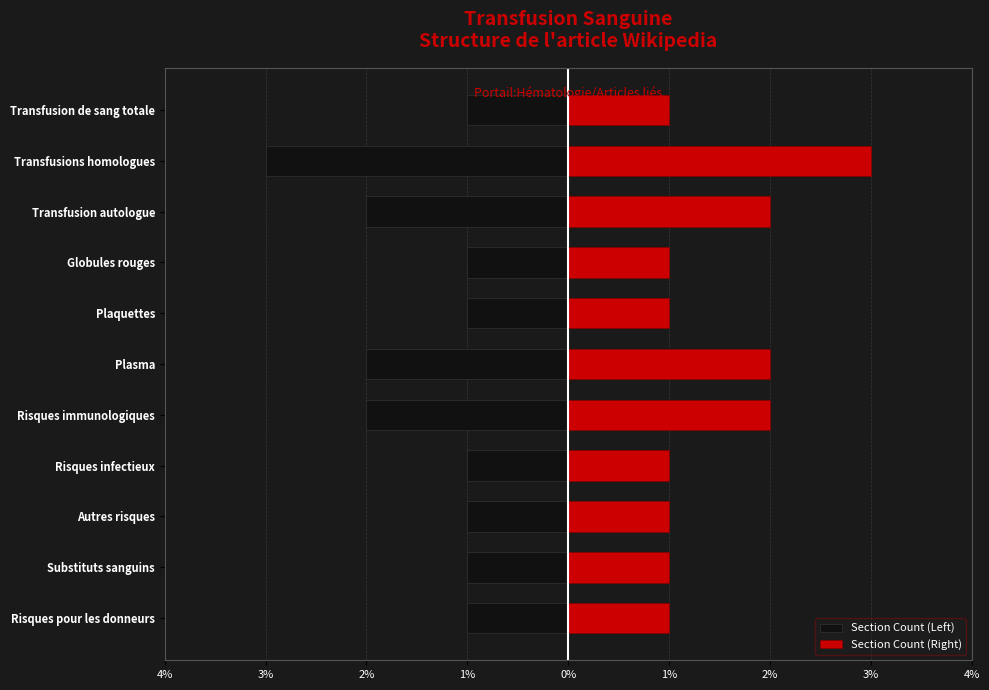

What is the approximate value of Section Count (Right) at Transfusion de sang totale?

1